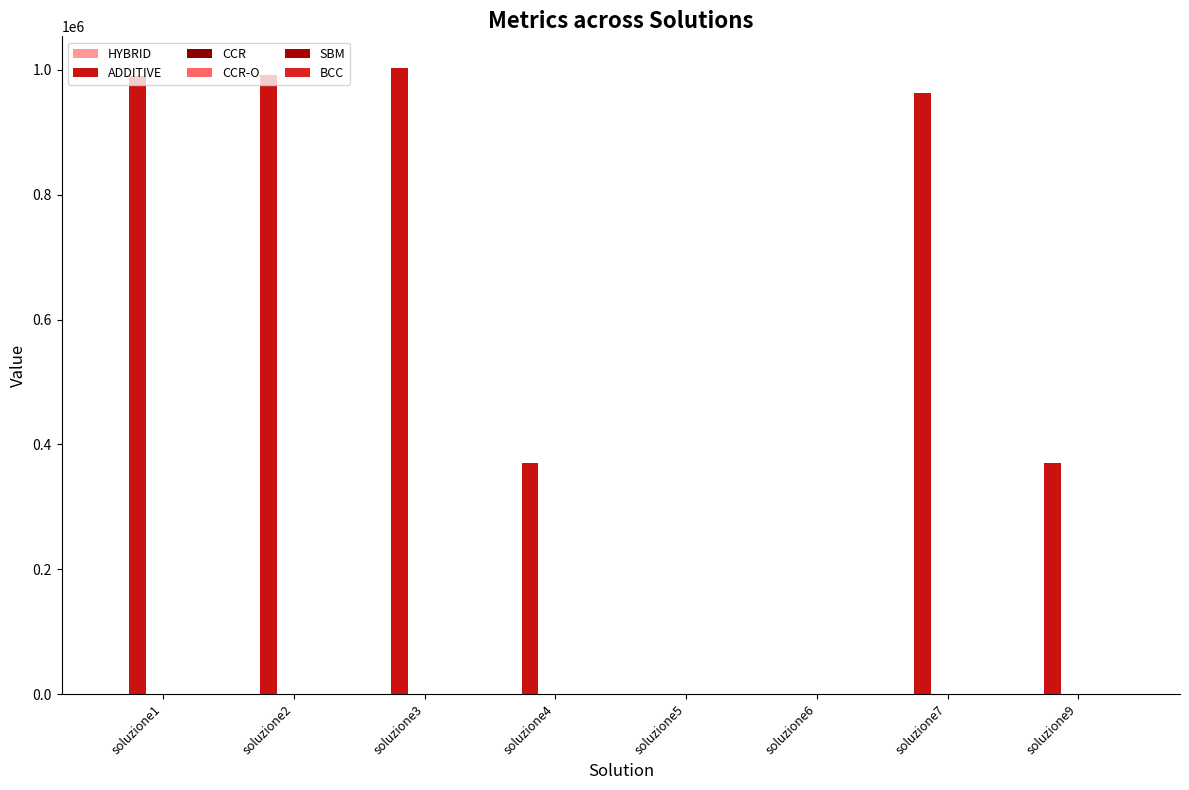

Which series has the widest spread of values?

ADDITIVE